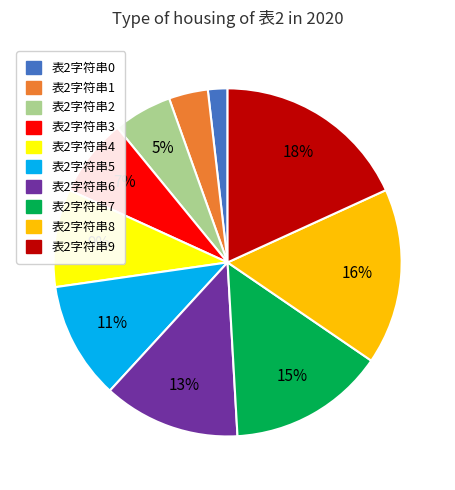

Count the number of slices in the pie.

10